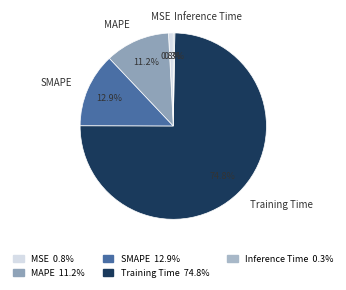

Is SMAPE the majority of the pie?

No